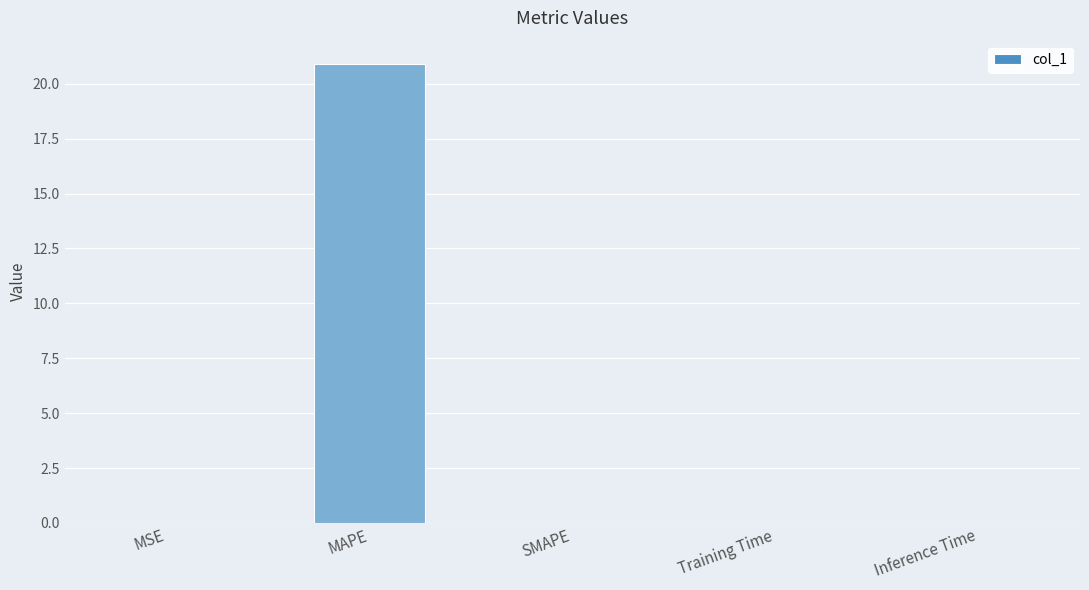

What is the sum of all values?

20.9